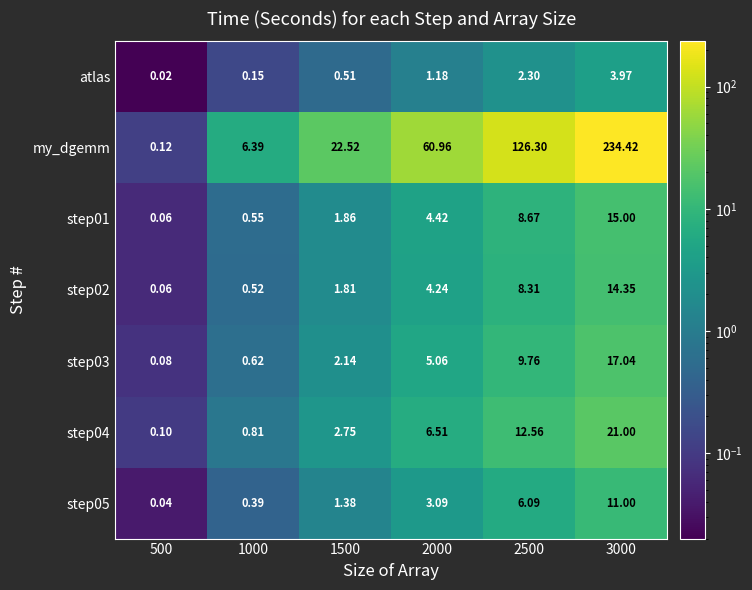

List the series in order of their peak value, highest first.

my_dgemm, step04, step03, step01, step02, step05, atlas